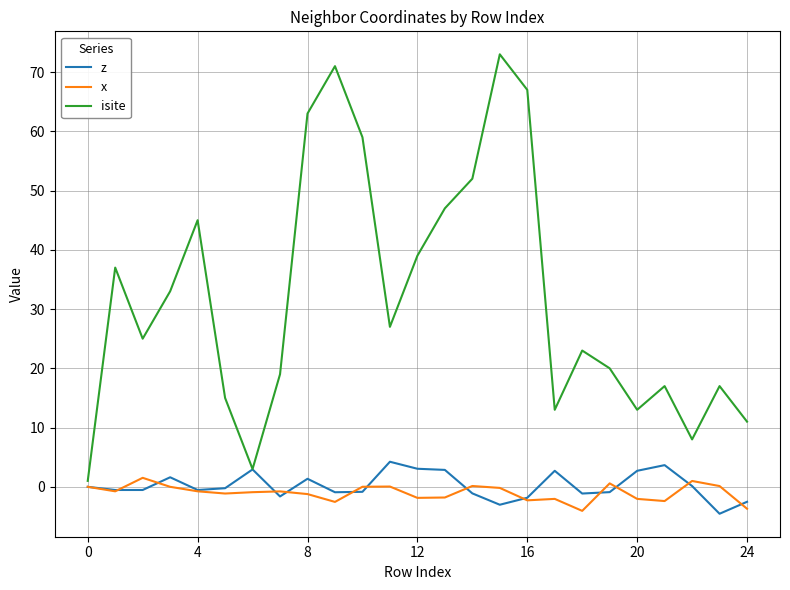

Which series has the largest total across all categories?

isite